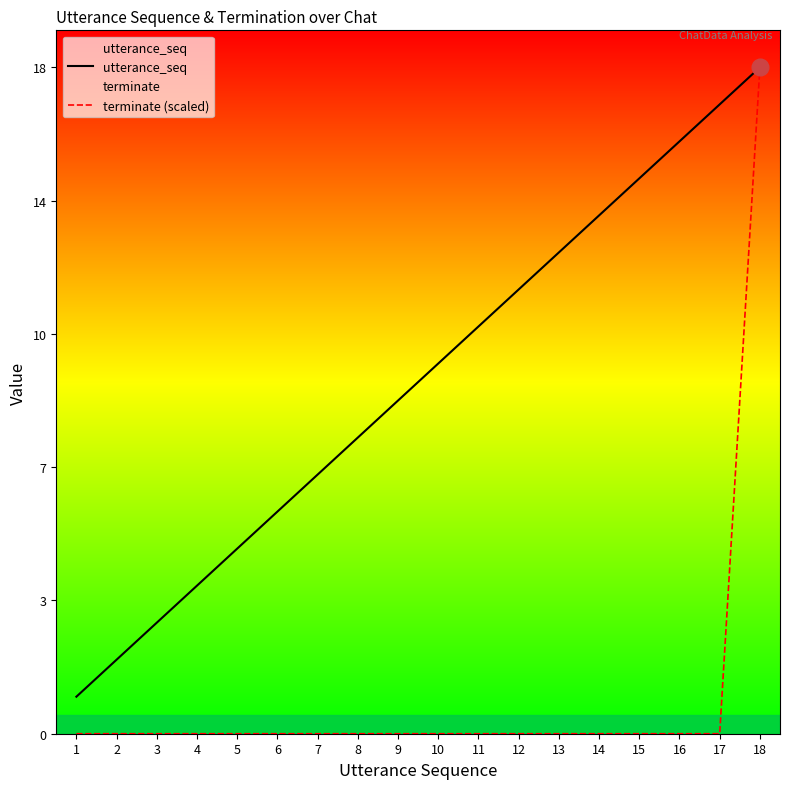

At which label does terminate (scaled) reach its peak?

18